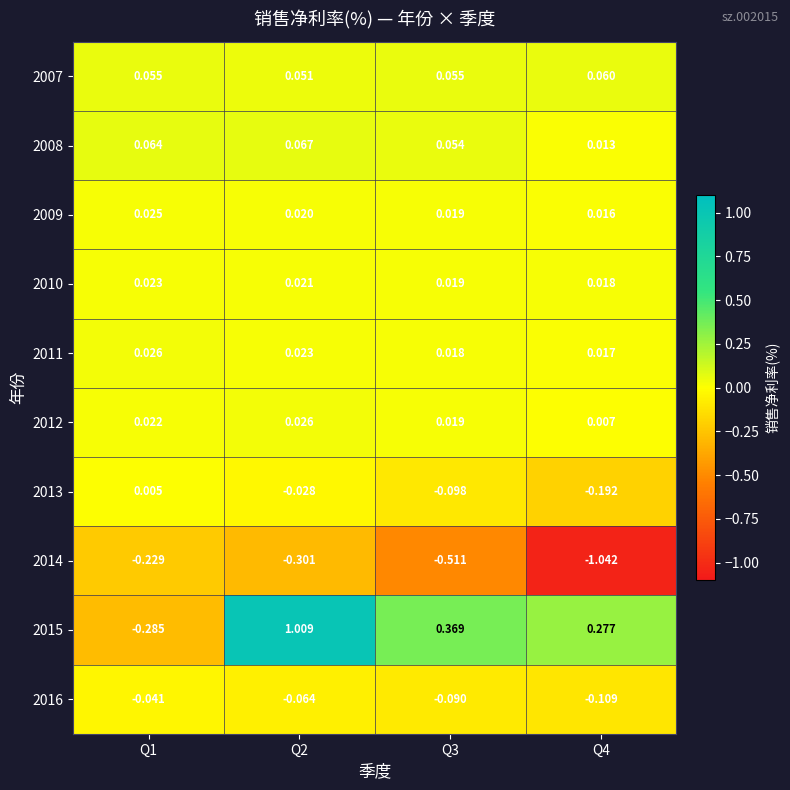

Is the value of 2011 at Q3 greater than the value of 2013 at Q2?

Yes